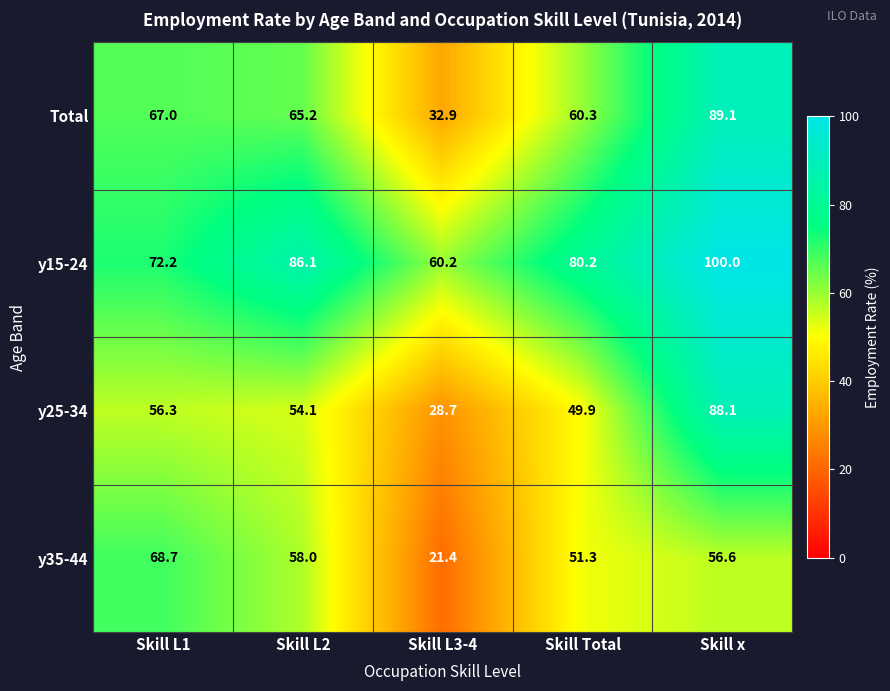

What is the difference between the second highest and minimum values in the y25-34 series?

27.6